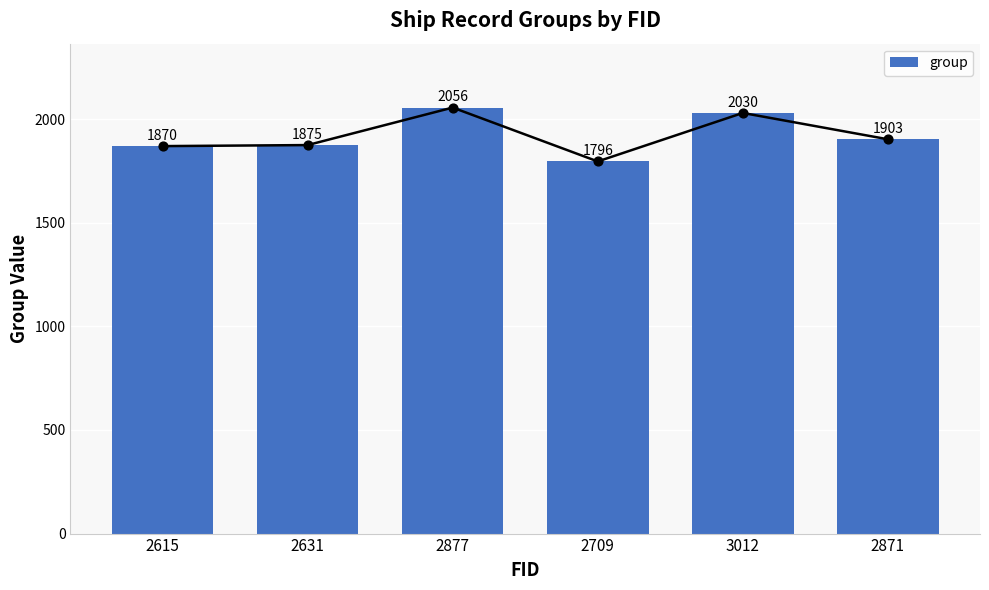

What is the change in value from 3012 to 2871?

-127